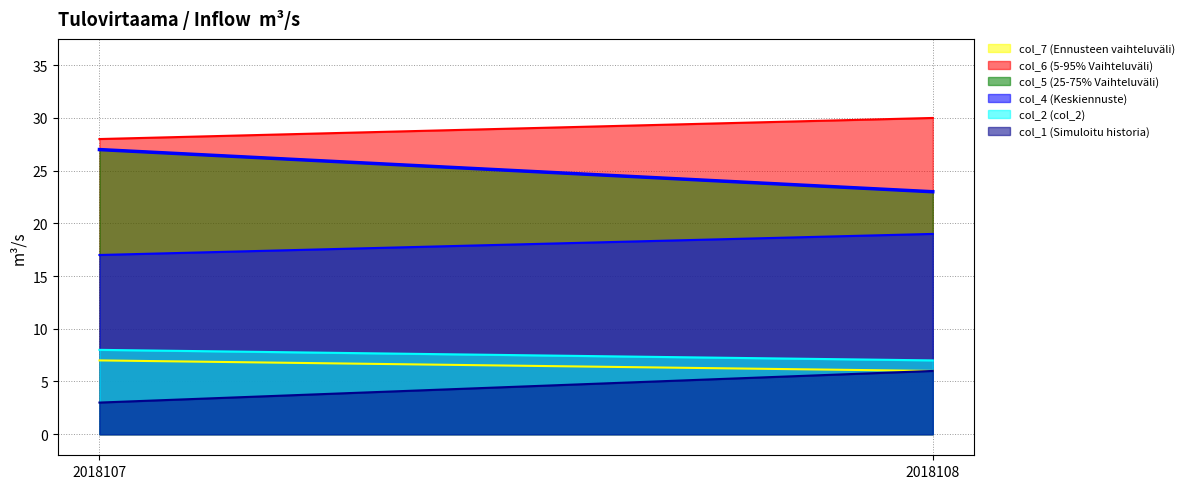

At which category does the chart reach its minimum across all series?

2018107